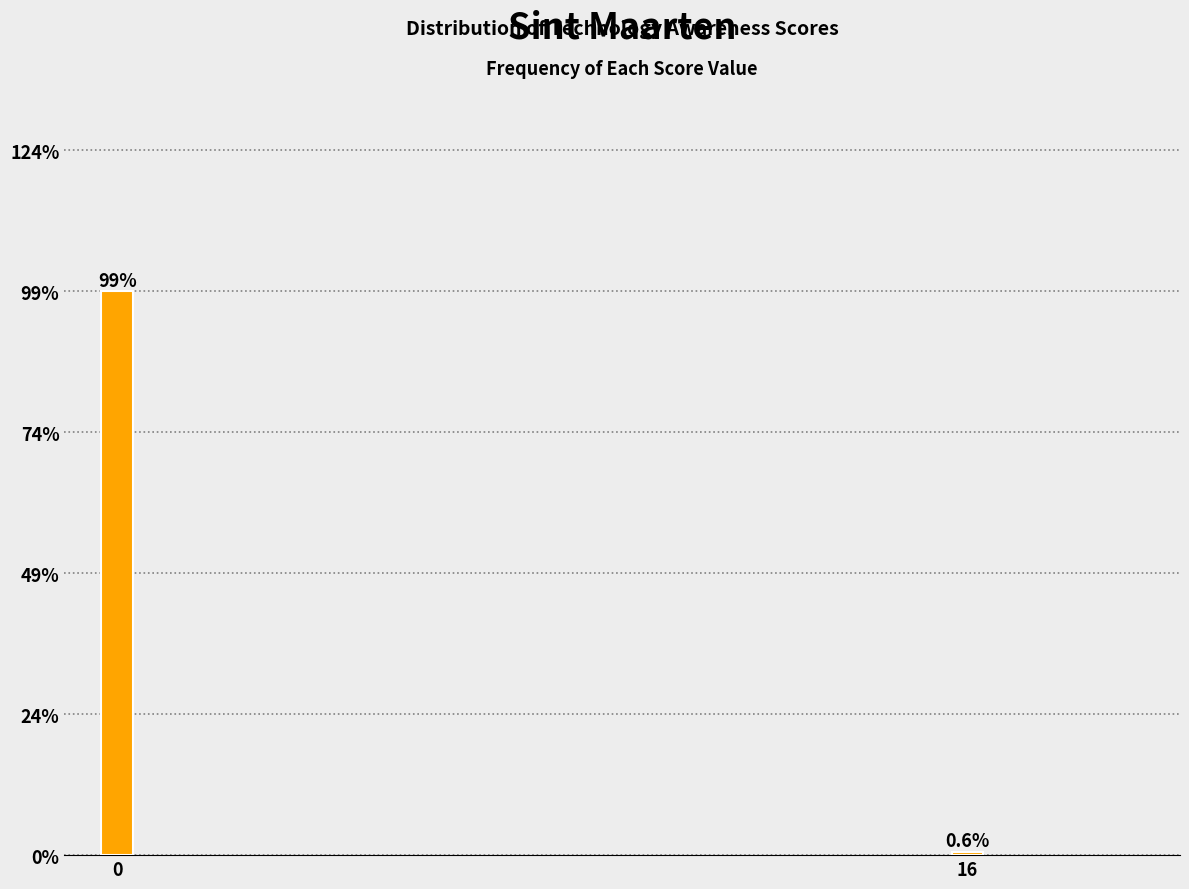

Reading left to right, transcribe all the data shown in this chart.

99.4	0.6